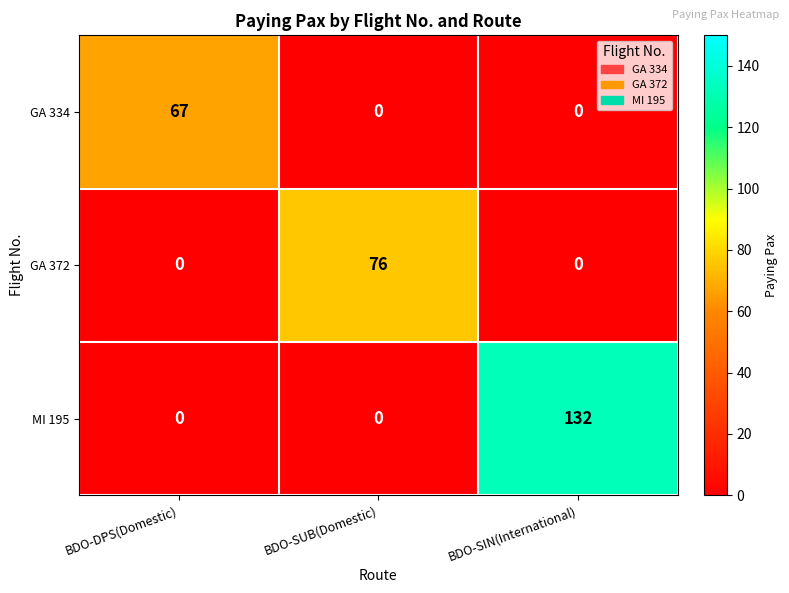

What is the difference between the GA 372 values at BDO-SIN(International) and BDO-SUB(Domestic)?

76